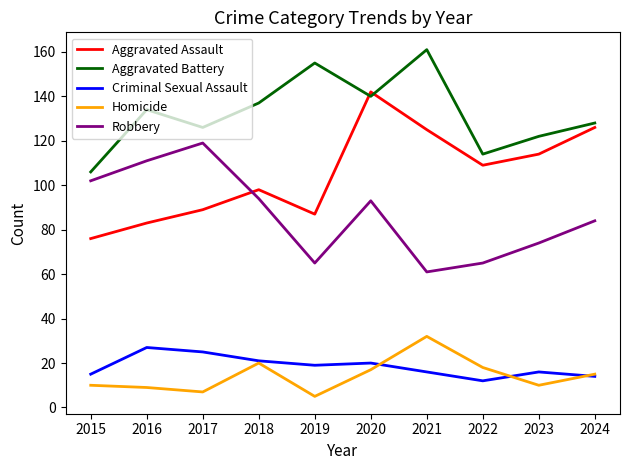

Reading left to right, transcribe all the data shown in this chart.

Aggravated Assault: 2015=76	2016=83	2017=89	2018=98	2019=87	2020=142	2021=125	2022=109	2023=114	2024=126
Aggravated Battery: 2015=106	2016=134	2017=126	2018=137	2019=155	2020=140	2021=161	2022=114	2023=122	2024=128
Criminal Sexual Assault: 2015=15	2016=27	2017=25	2018=21	2019=19	2020=20	2021=16	2022=12	2023=16	2024=14
Homicide: 2015=10	2016=9	2017=7	2018=20	2019=5	2020=17	2021=32	2022=18	2023=10	2024=15
Robbery: 2015=102	2016=111	2017=119	2018=94	2019=65	2020=93	2021=61	2022=65	2023=74	2024=84